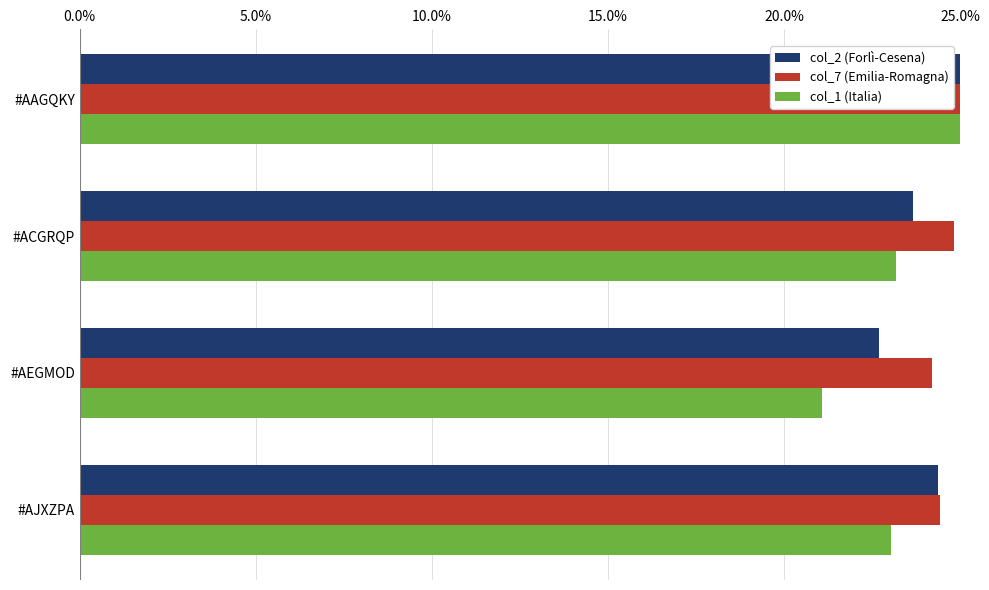

How many bars are there in total?

12